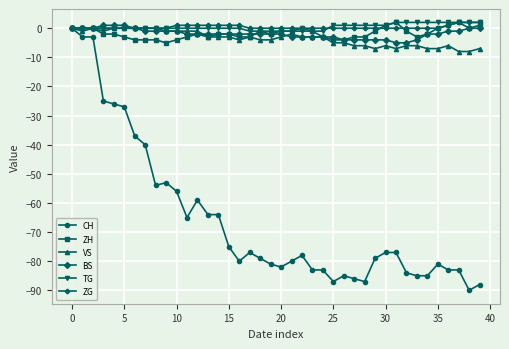

How many lines are shown in the chart?

6